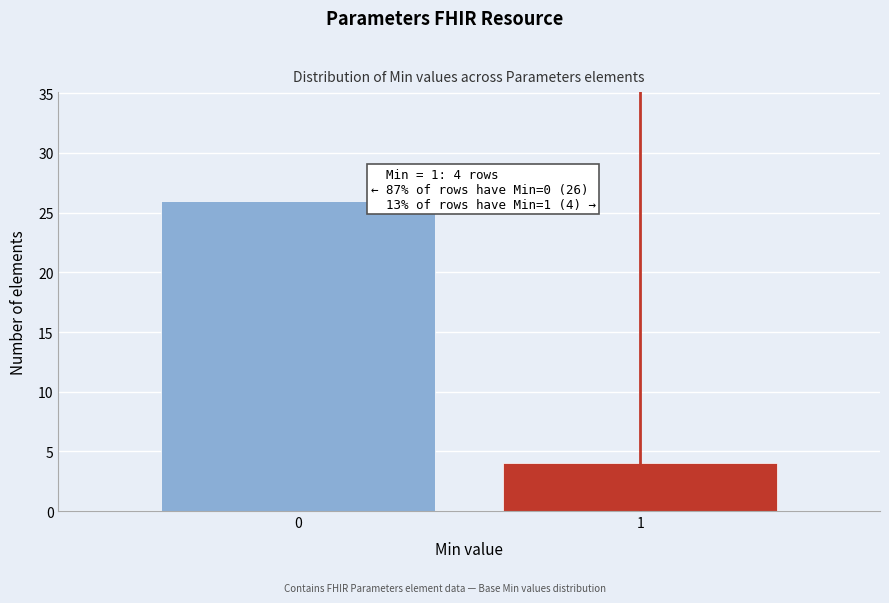

Reading left to right, what are all the values shown in this chart?

26	4